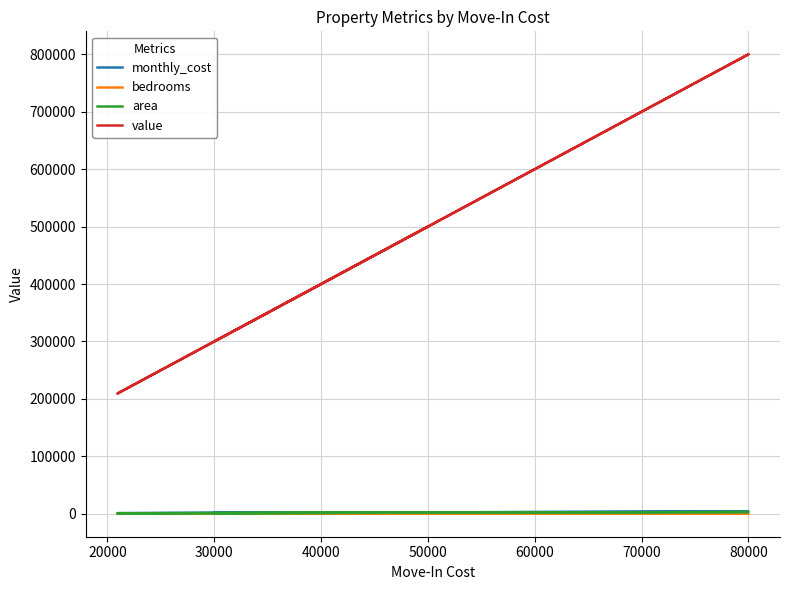

How many series are shown in this chart?

4